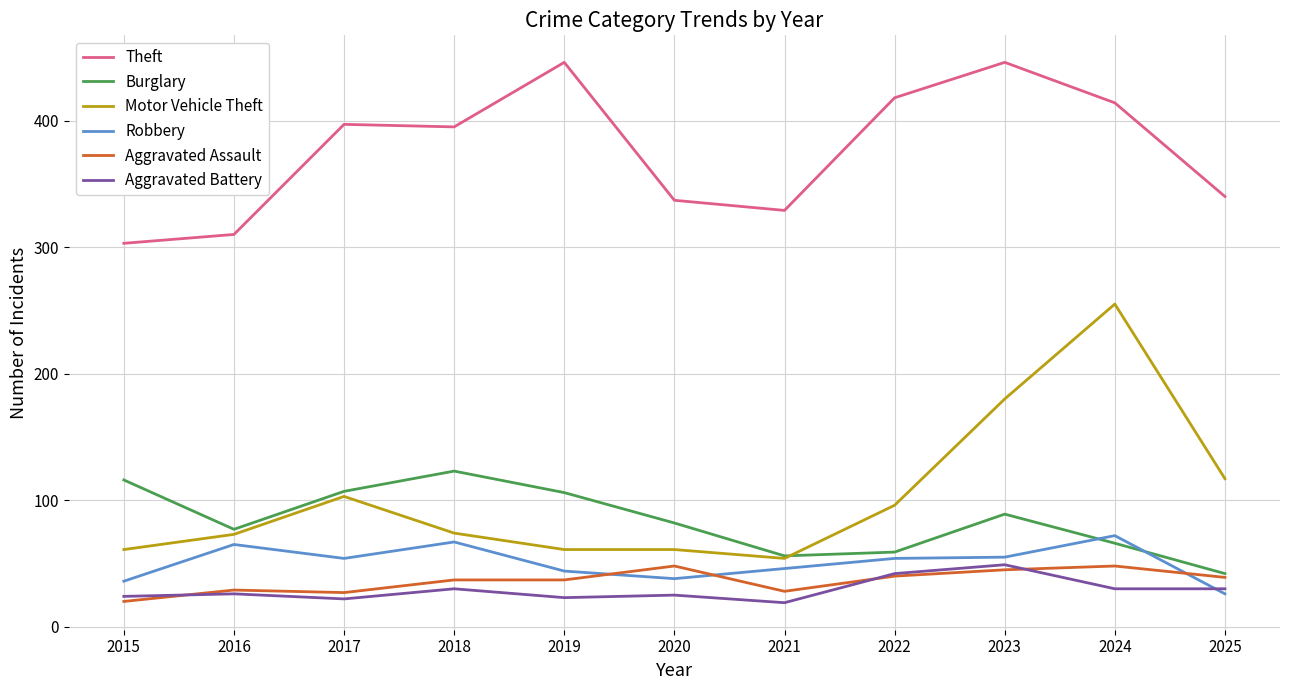

The value of Motor Vehicle Theft at 2019 is 61. True or false?

True